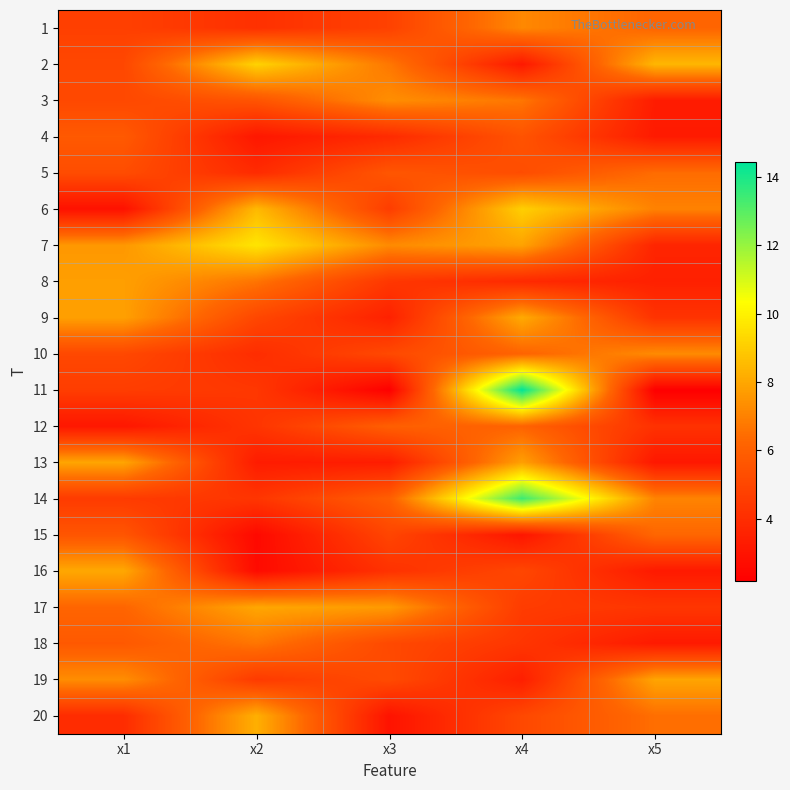

At how many categories does at least one series exceed 13?

1